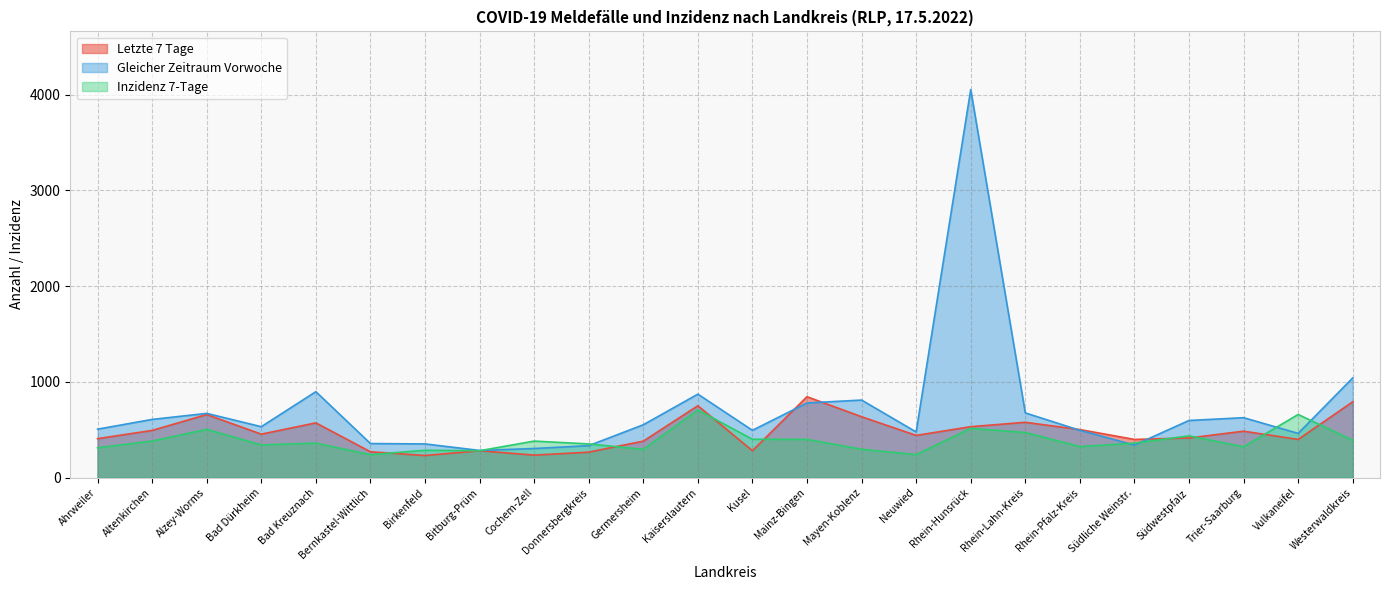

Which series has the largest range (max minus min)?

Gleicher Zeitraum Vorwoche